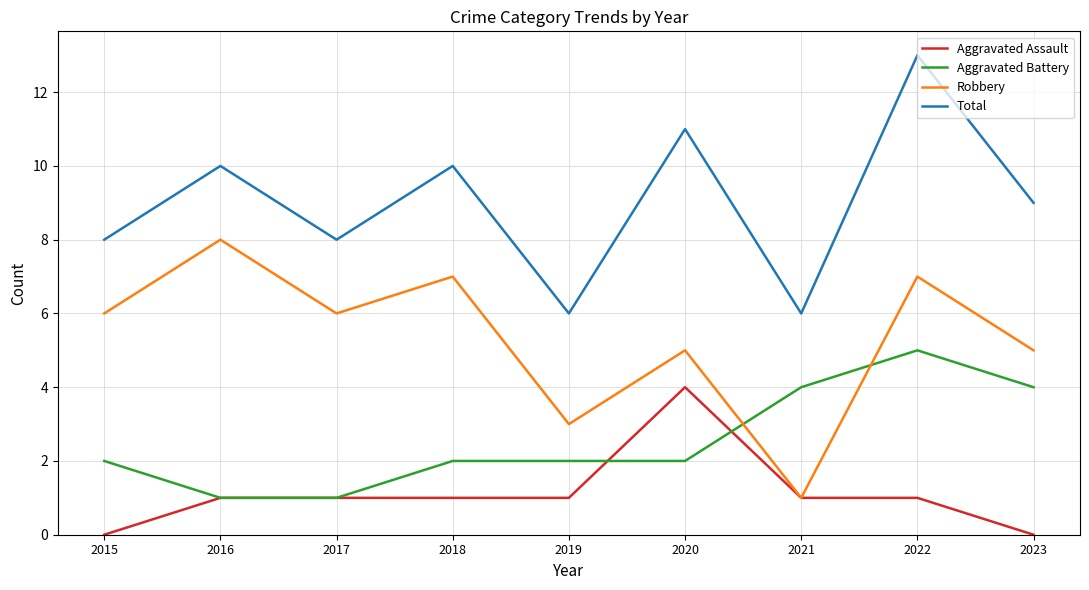

What value does the Aggravated Battery series have at 2022?

5